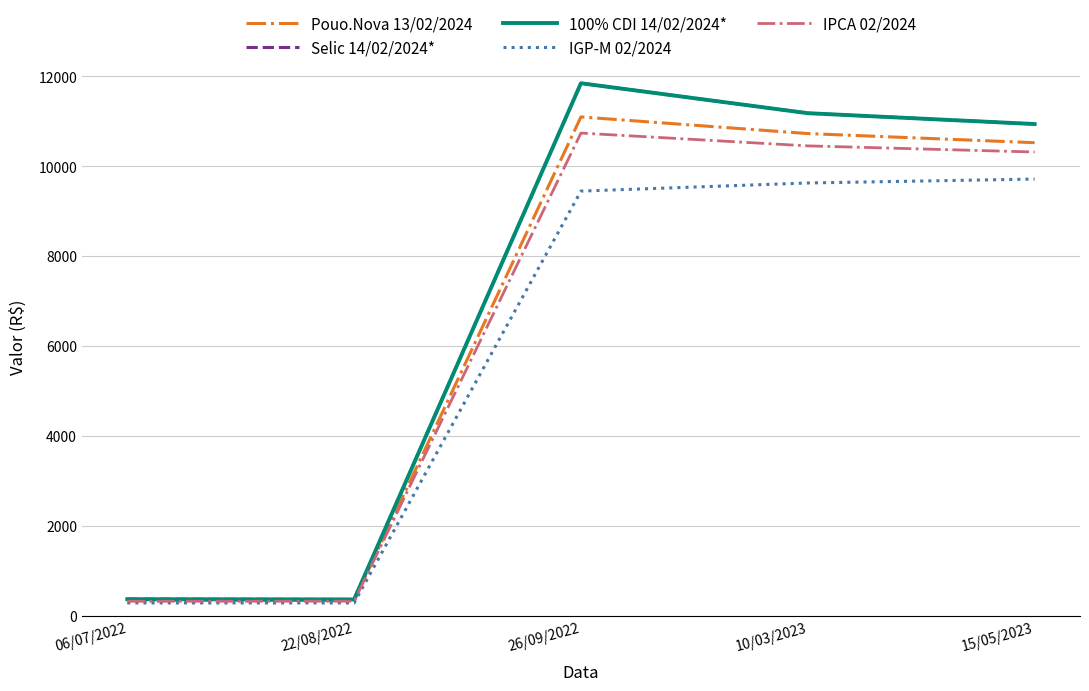

Is it true that IGP-M 02/2024 equals 281.3 at 22/08/2022?

True